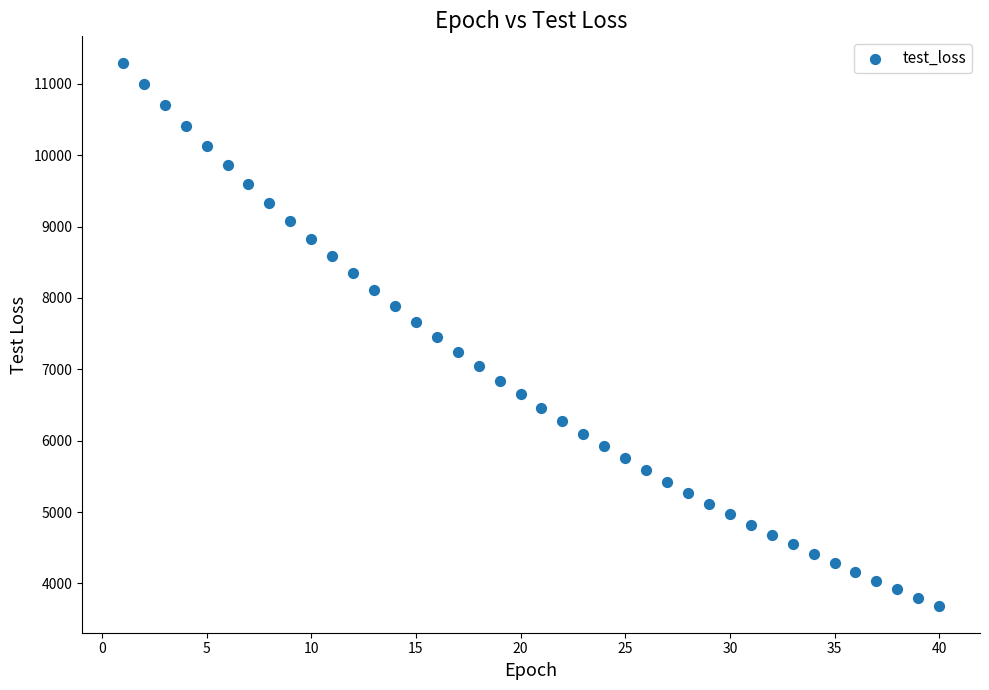

What is the range of X values (max minus min)?

39.0